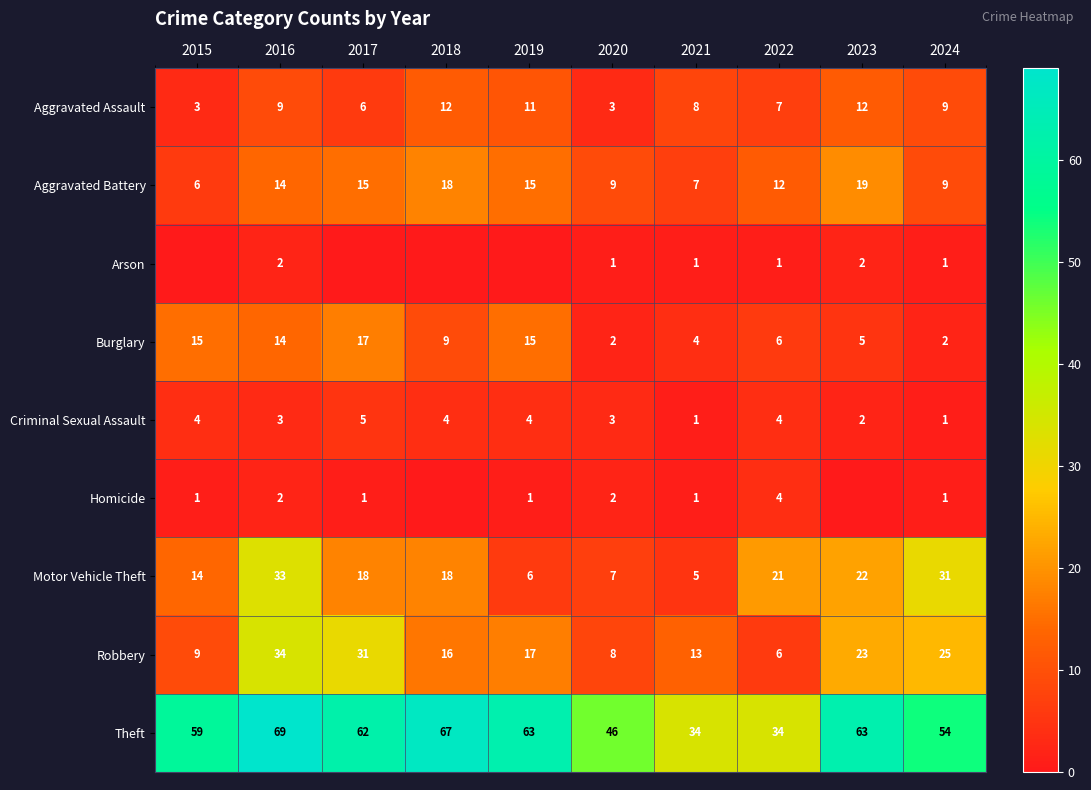

What is the difference between the Theft values at 2023 and 2024?

9